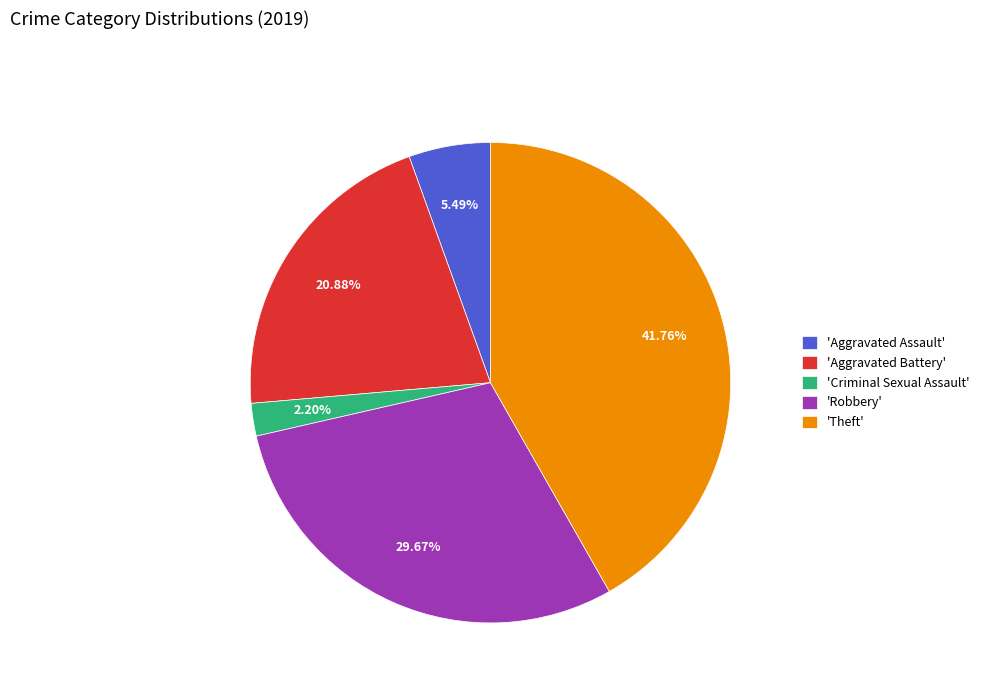

Which category has the biggest portion of the pie?

'Theft'